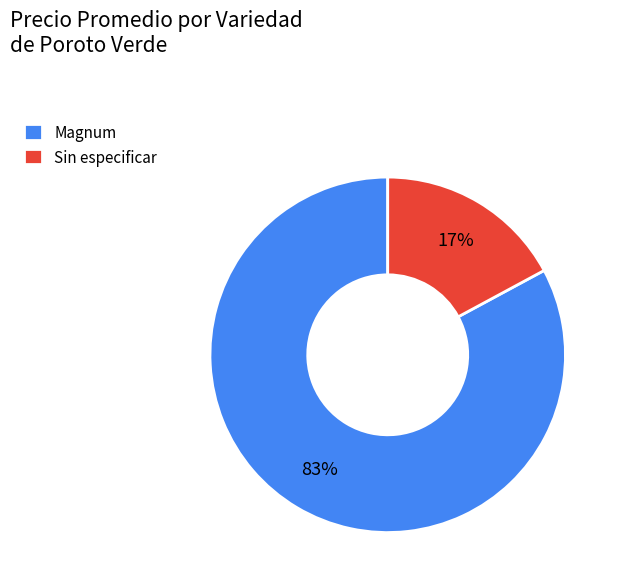

Is the sum of Sin especificar and Magnum greater than half?

Yes